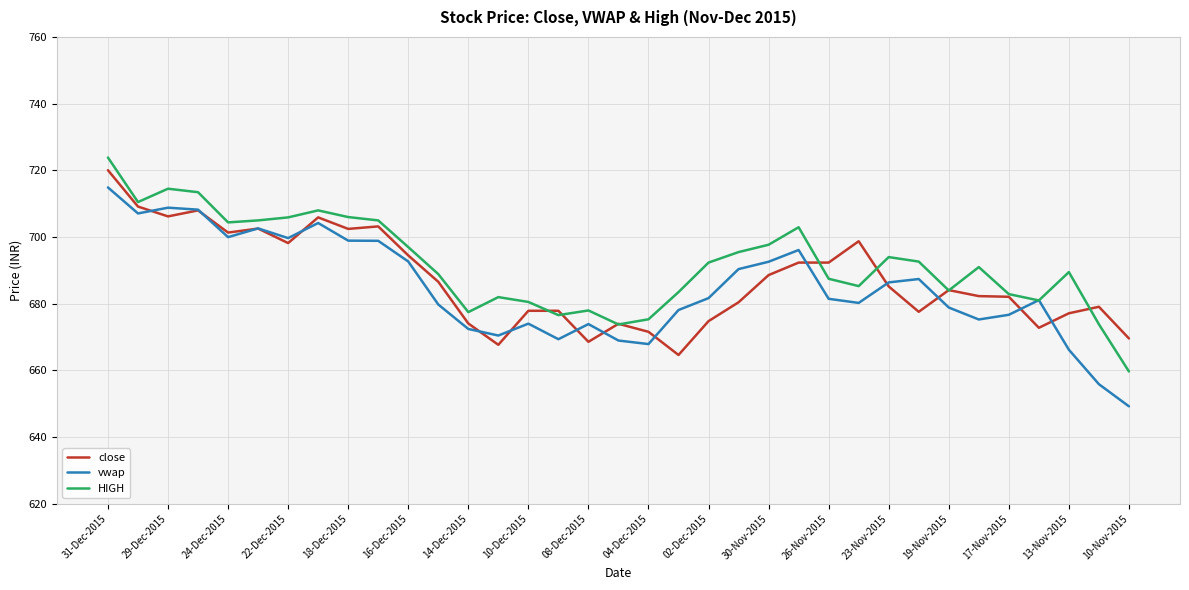

Which series has the widest spread of values?

vwap